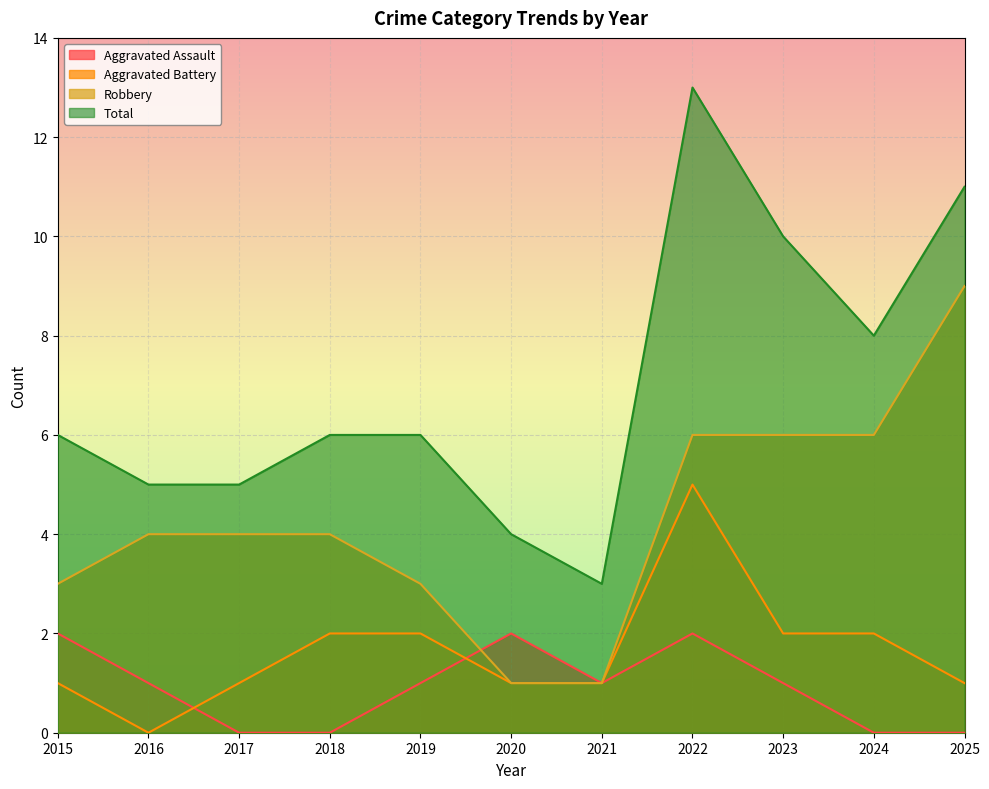

What is the value of the Total point at the 7th from the left?

3